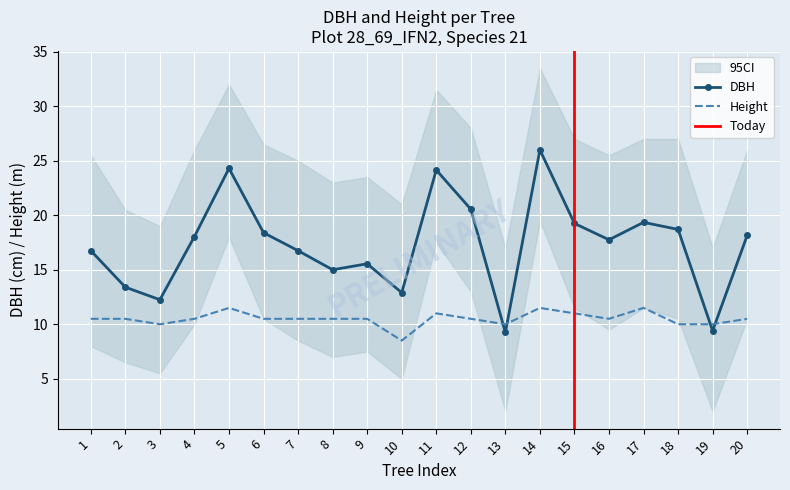

How many lines are shown in the chart?

2